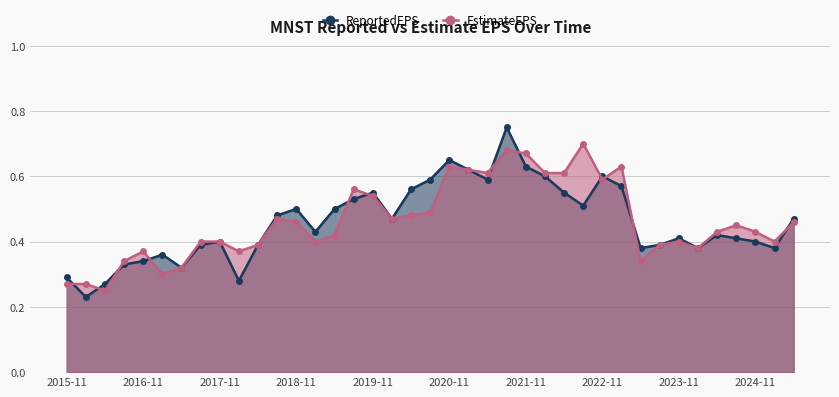

Which series has the widest spread of values?

ReportedEPS